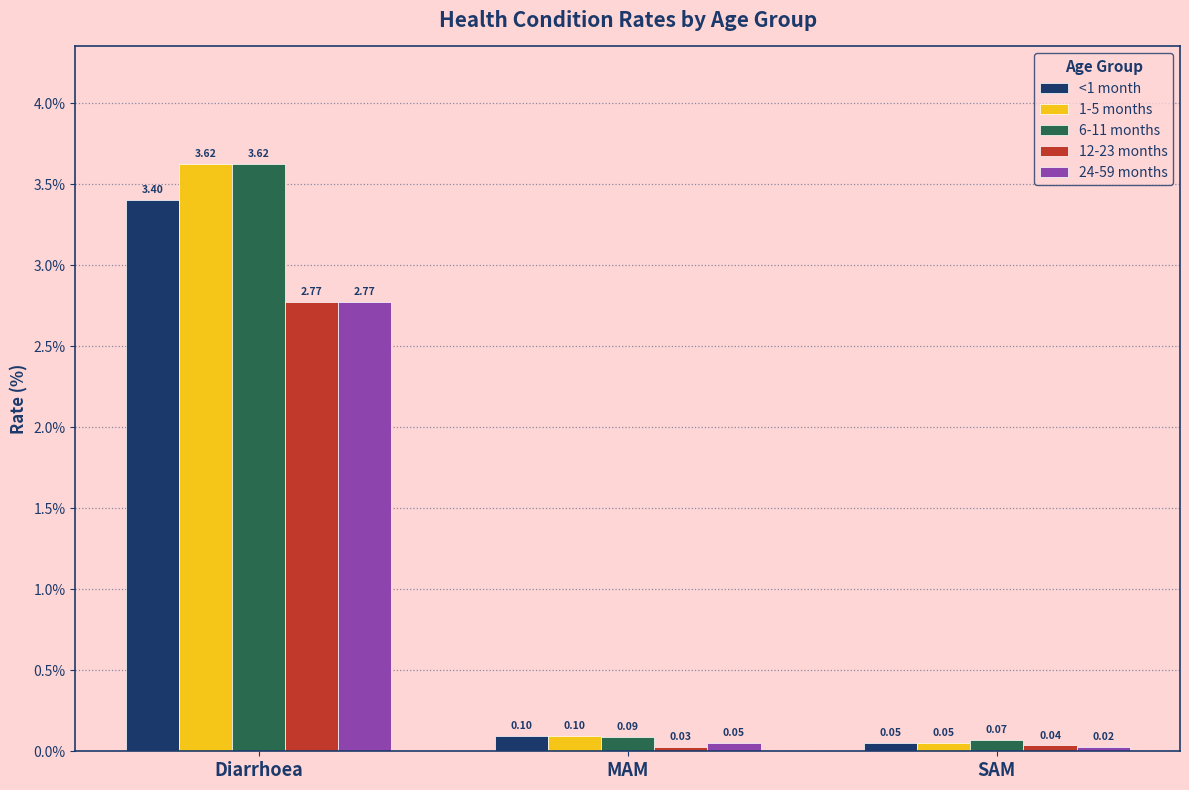

Rank the categories by 12-23 months value from lowest to highest.

MAM, SAM, Diarrhoea